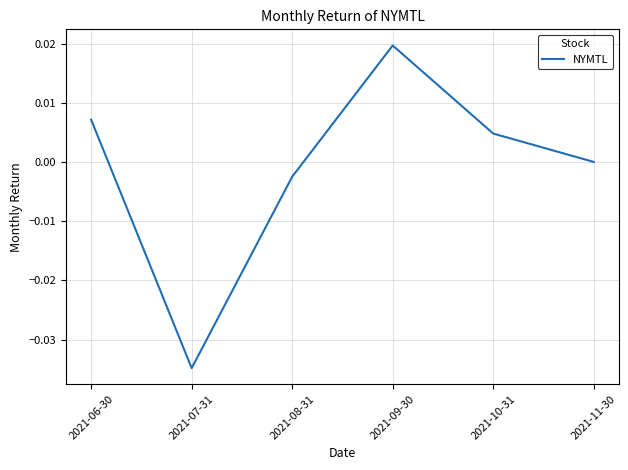

At which label does the data first exceed 0?

2021-06-30